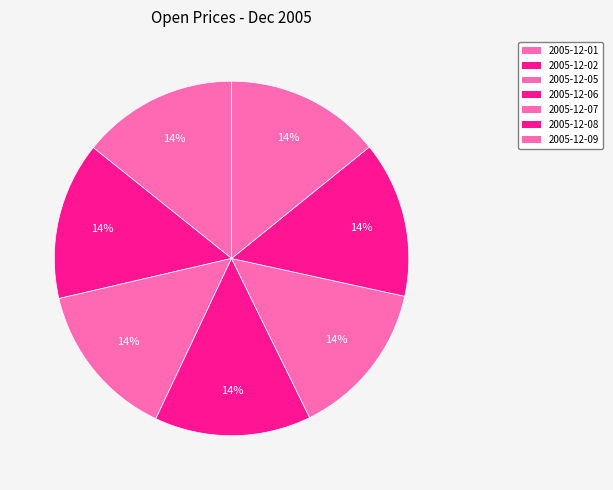

How many segments does this pie chart have?

7